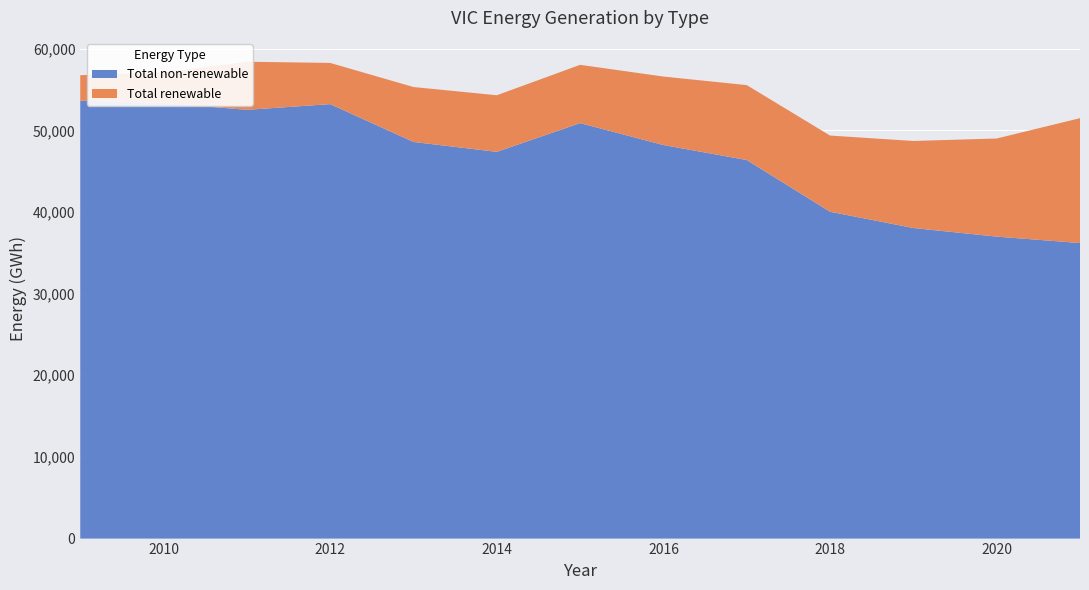

Reading right to left, extract all data points from this chart.

Total non-renewable: 2021=36196.0	2020=36980.6	2019=38033.9	2018=40029.3	2017=46362.1	2016=48197.0	2015=50883.7	2014=47362.8	2013=48576.0	2012=53206.2	2011=52509.0	2010=53356.6	2009=53627.4
Total renewable: 2021=15293.5	2020=12016.3	2019=10662.0	2018=9328.8	2017=9174.1	2016=8385.6	2015=7137.5	2014=6932.4	2013=6724.1	2012=5047.5	2011=5890.1	2010=3750.6	2009=3123.6